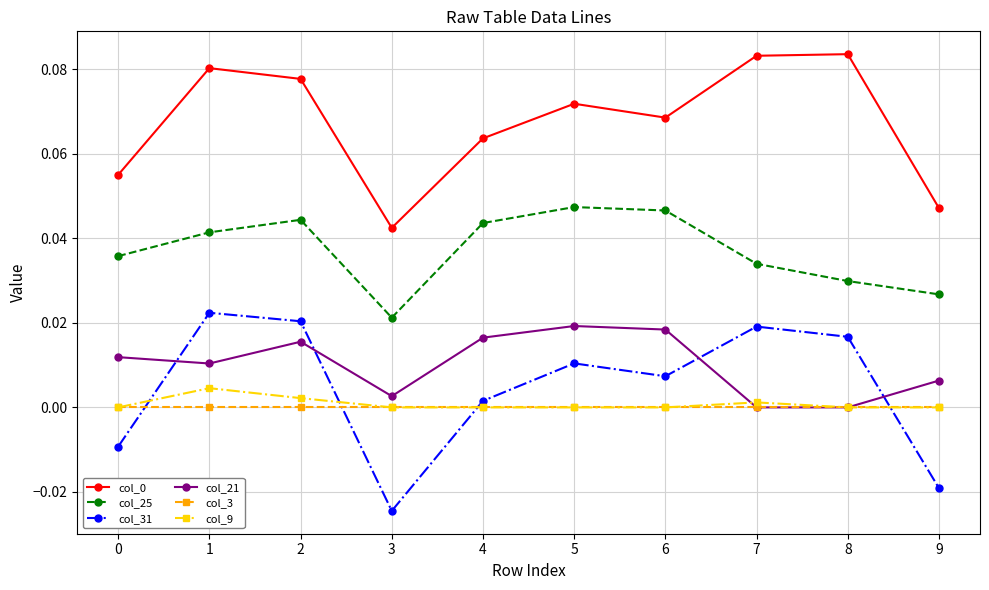

Which series changed the most between 2 and 6?

col_31